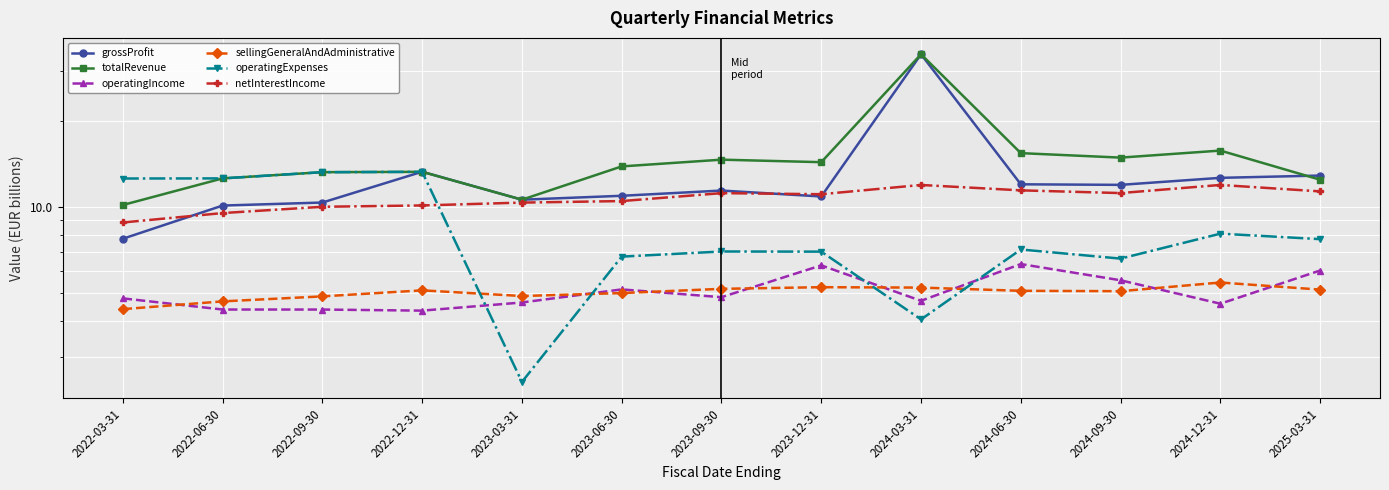

What is the value of the grossProfit point at the 5th from the left?

10.6